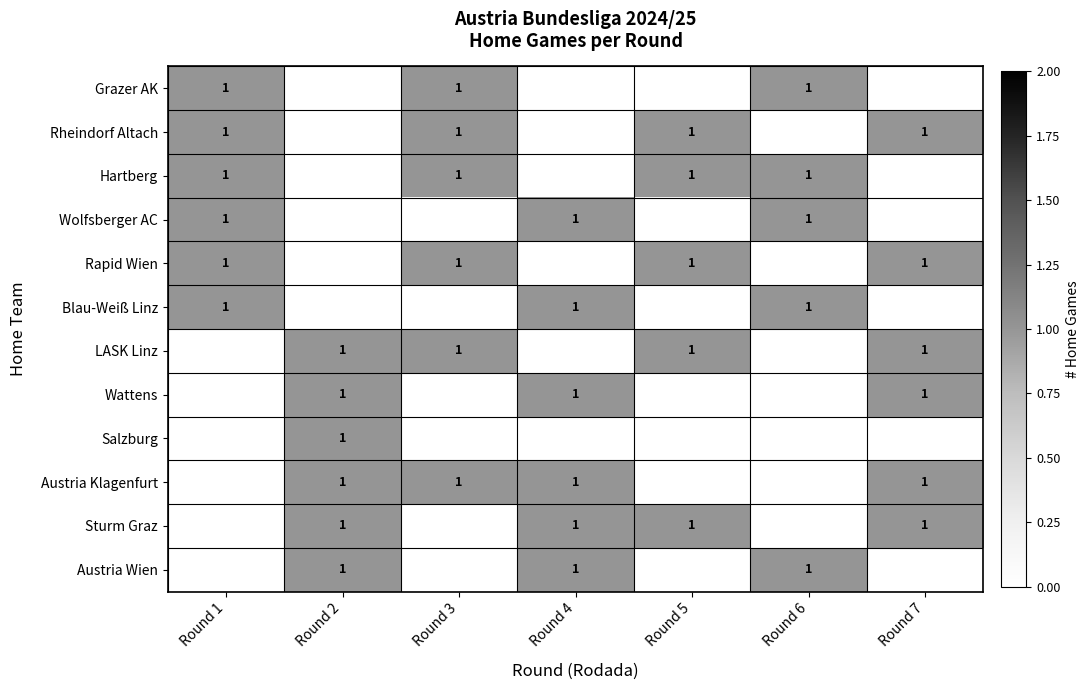

What is the spread (max minus min) of values at Round 5?

1